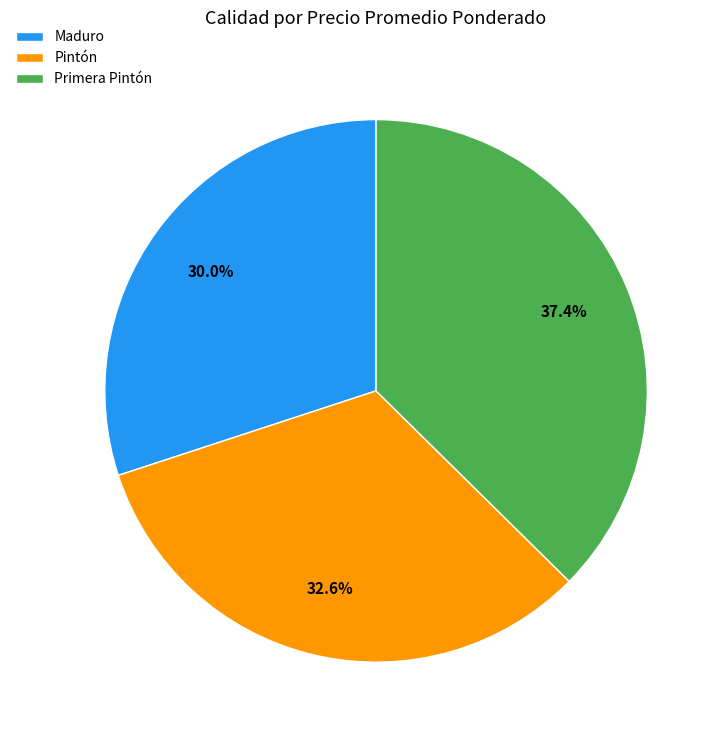

Between Pintón and Maduro, which is larger?

Pintón